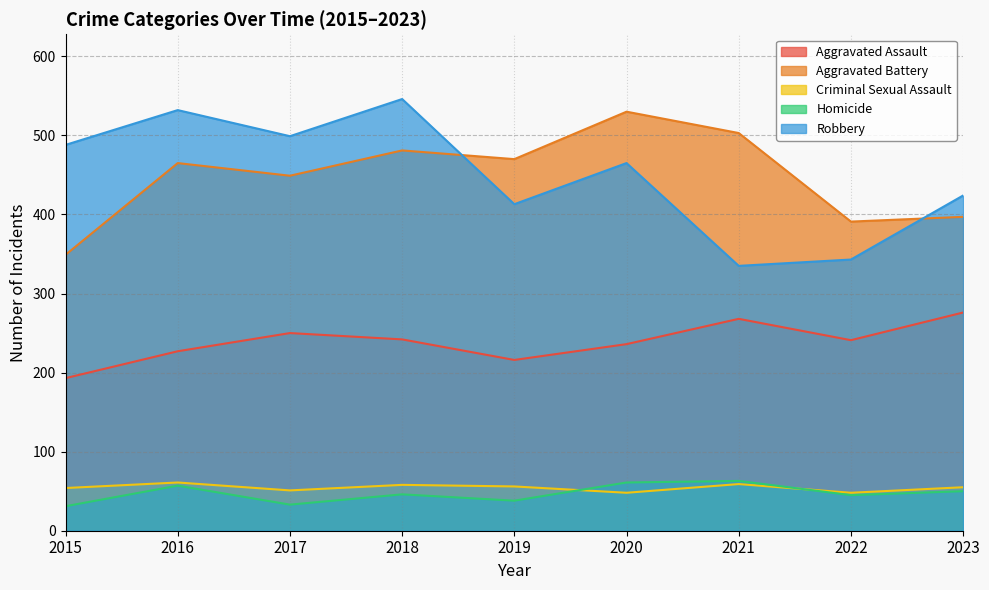

At which label does Criminal Sexual Assault reach its minimum?

2020